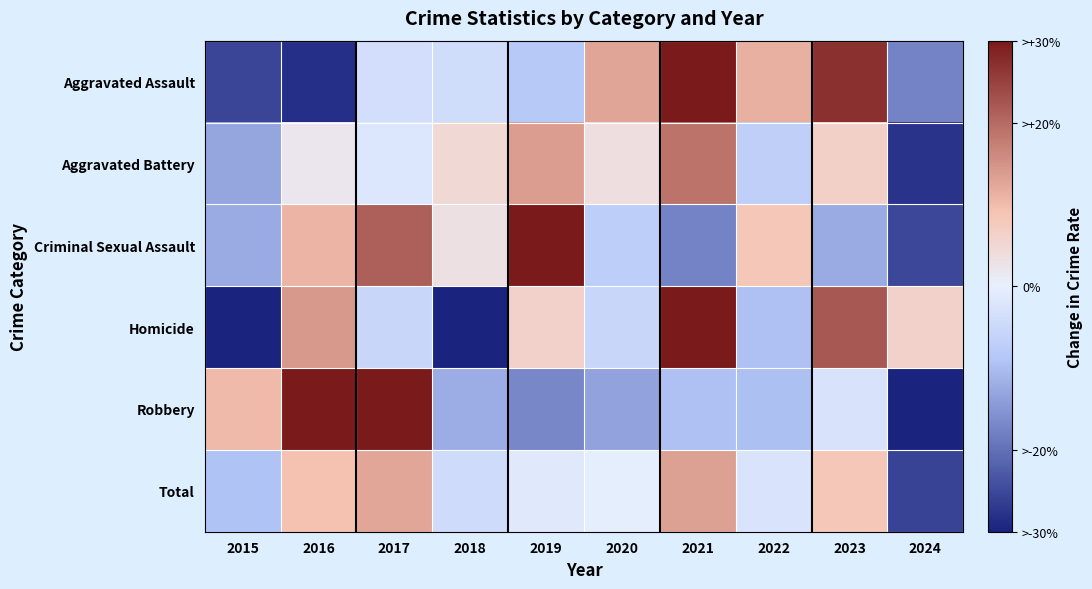

At 2023, list the series in order from smallest to largest.

Criminal Sexual Assault, Robbery, Aggravated Battery, Total, Homicide, Aggravated Assault